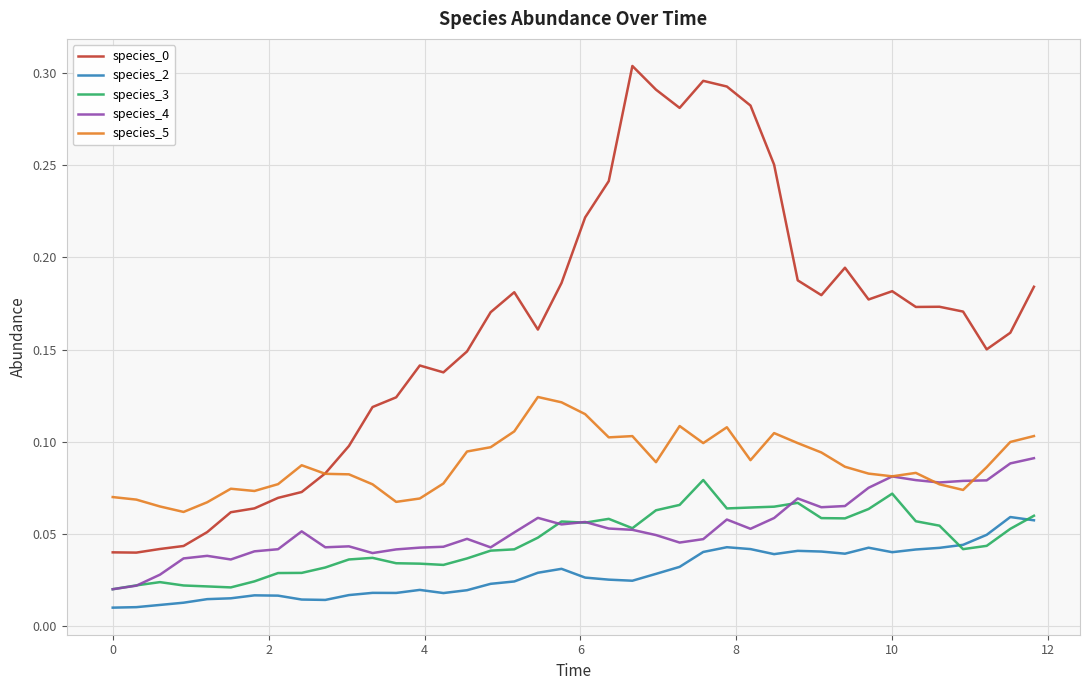

True or false: species_0 and species_3 intersect in this chart.

False